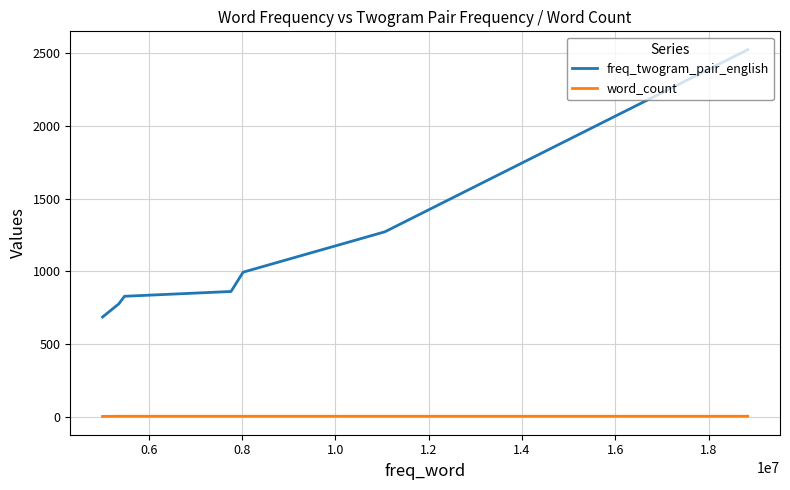

Is it true that word_count equals 2 at 1.2?

True